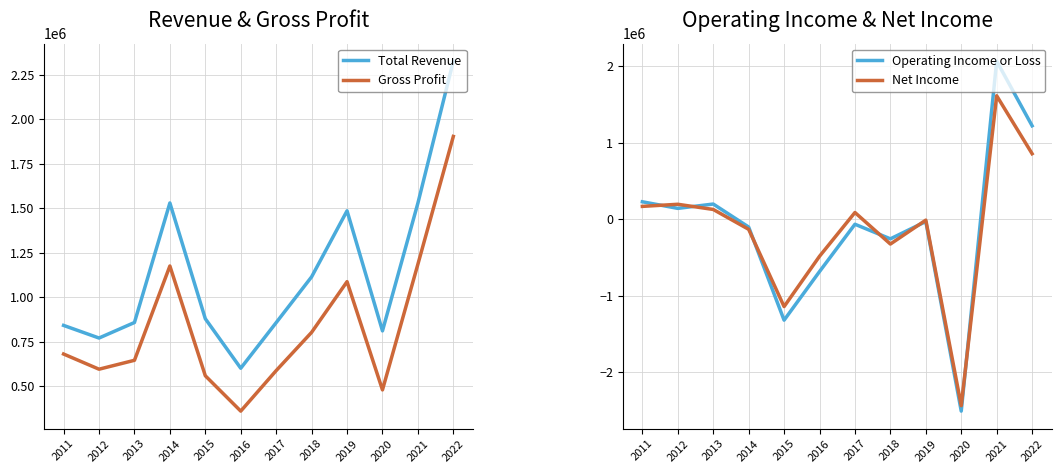

Where is Net Income nearest to the value -412700?

2016